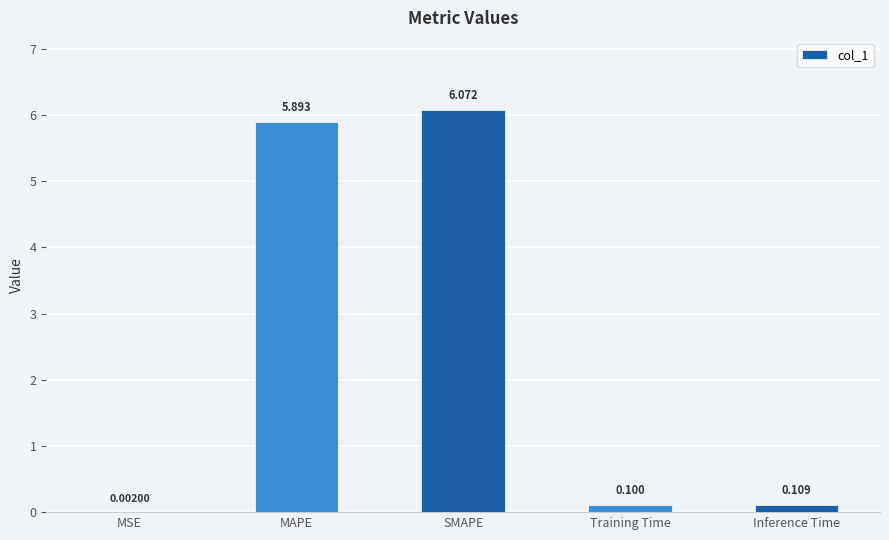

At which label is the value closest to 3?

Inference Time